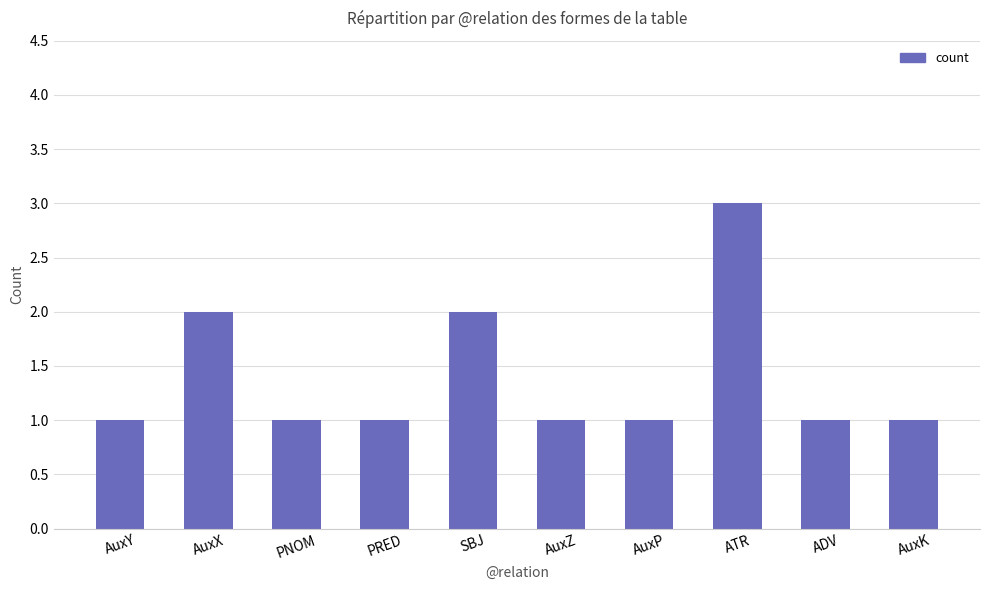

What is the value of the 6th bar from the left?

1